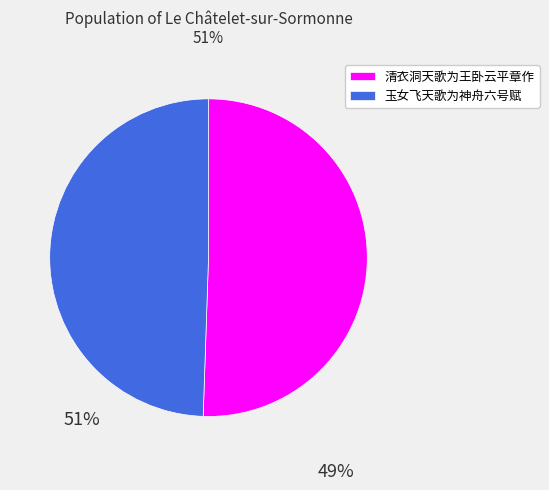

Does 清衣洞天歌为王卧云平章作 represent more than half of the total?

Yes